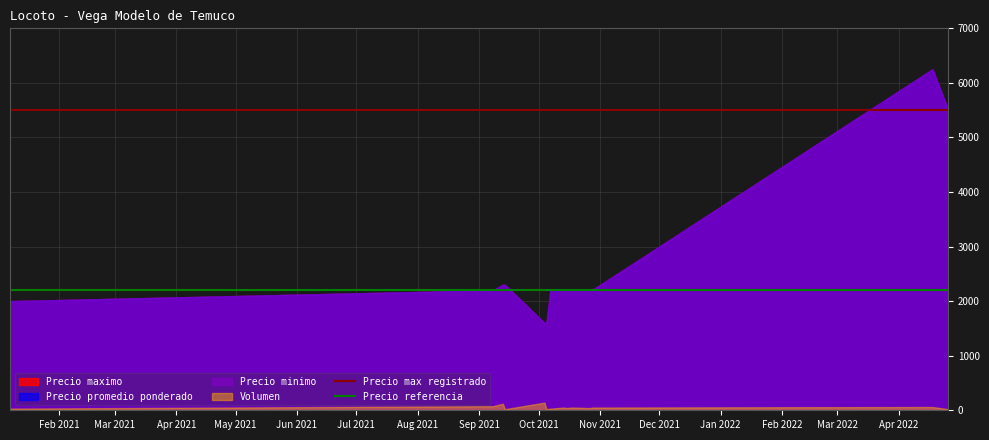

What is the sum of the Precio max registrado values at Mar 2021 and Feb 2021?

11000